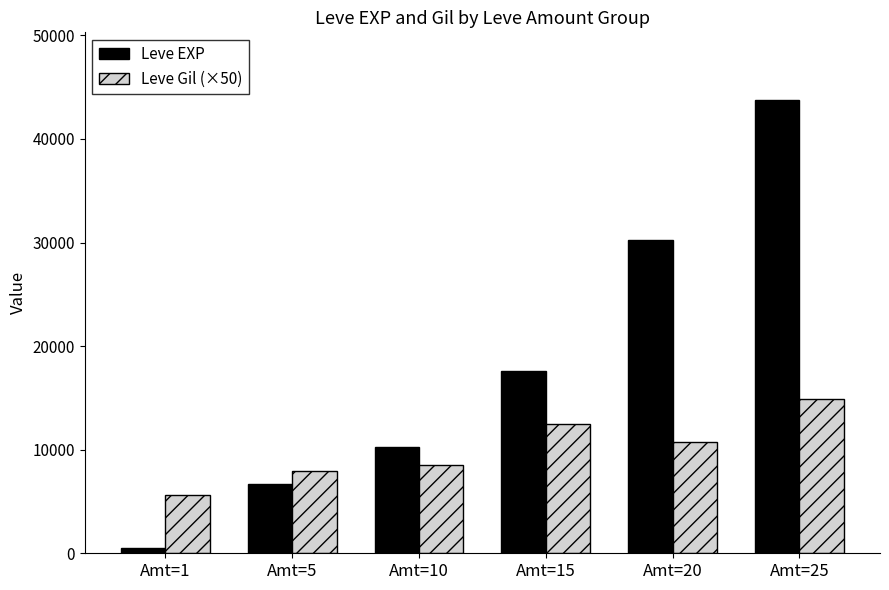

Reading right to left, list all the values displayed in this chart.

Leve EXP: 43730	30270	17607	10289	6664	520
Leve Gil (×50): 14850	10700	12450	8500	7950	5600